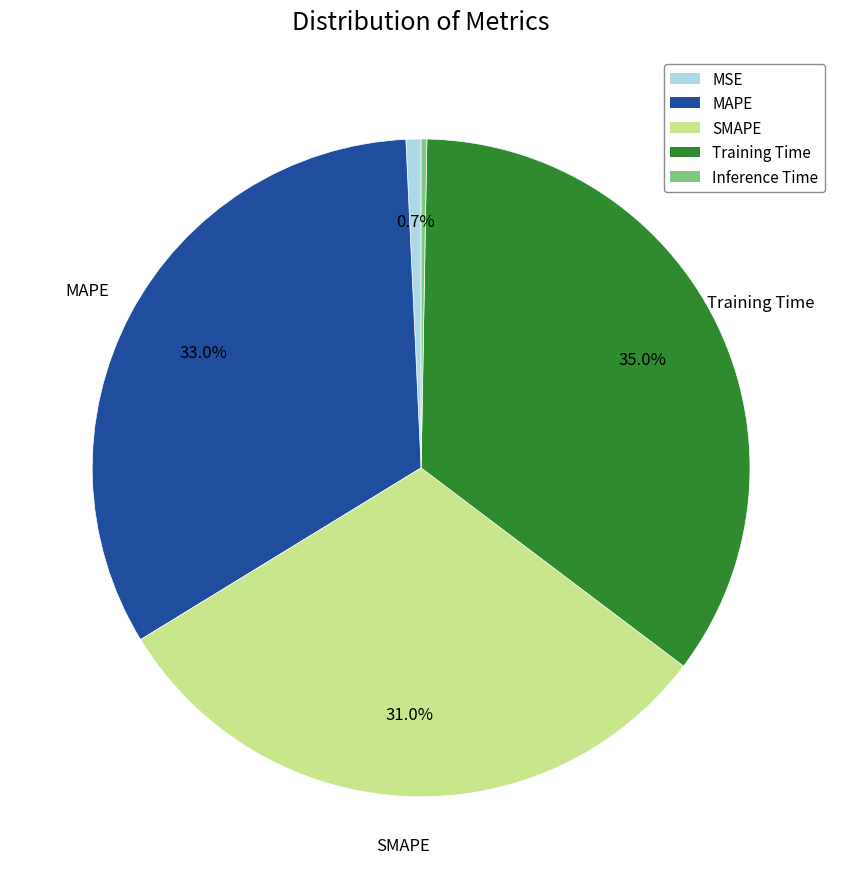

How many slices are in this pie chart?

5